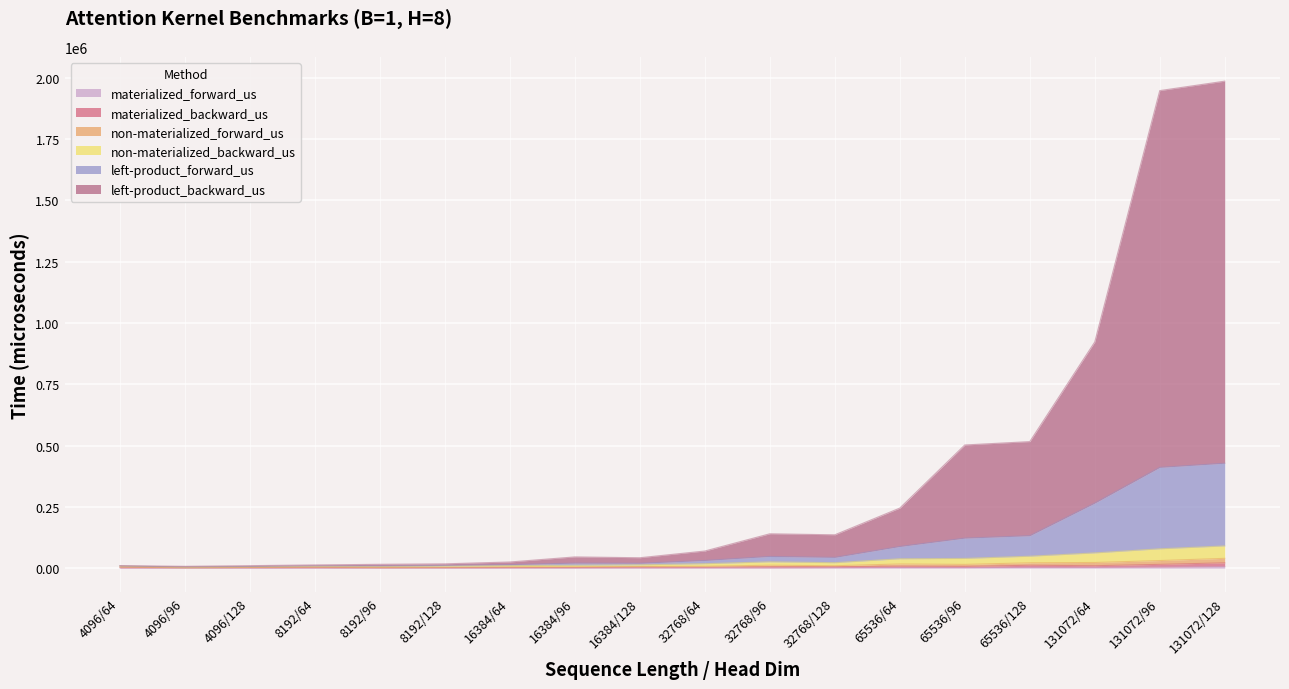

What is the sum of the non-materialized_backward_us values at 131072/128 and 8192/64?

44112.4